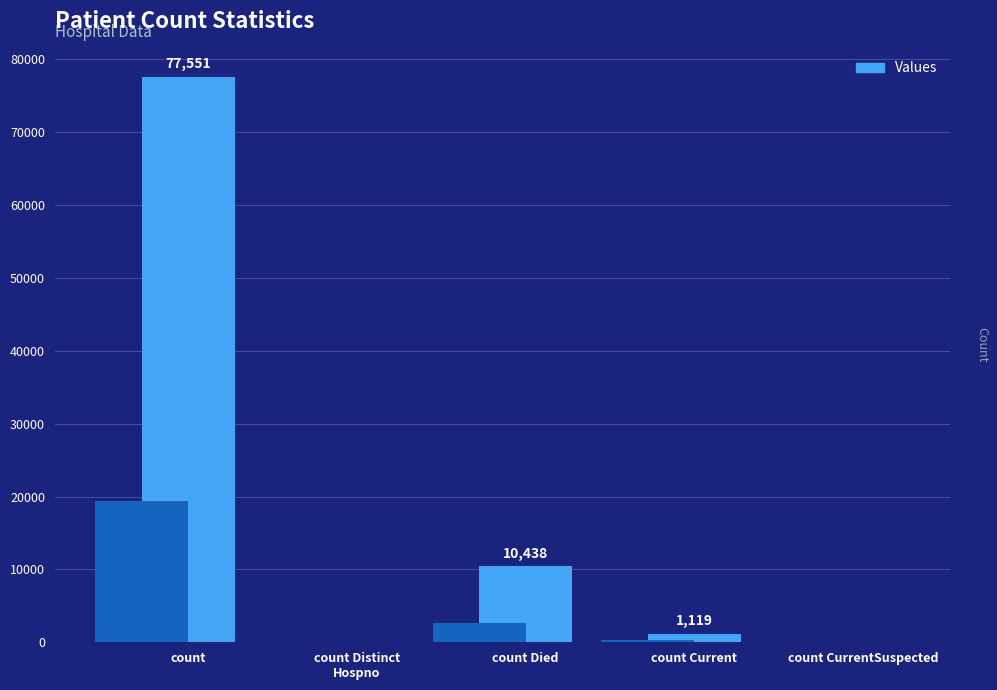

Read the value at count Died.

10438